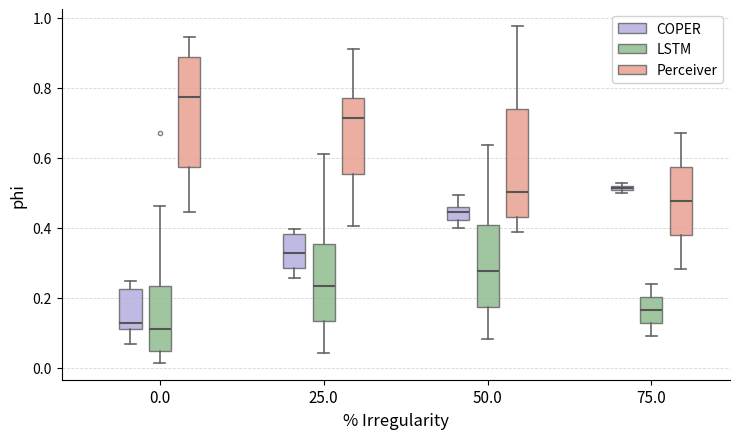

Where does the lower whisker of the box for 25.0 (Perceiver) end on the y-axis? The values are not printed on the chart, so give them approximately, as read against the axis.

0.40